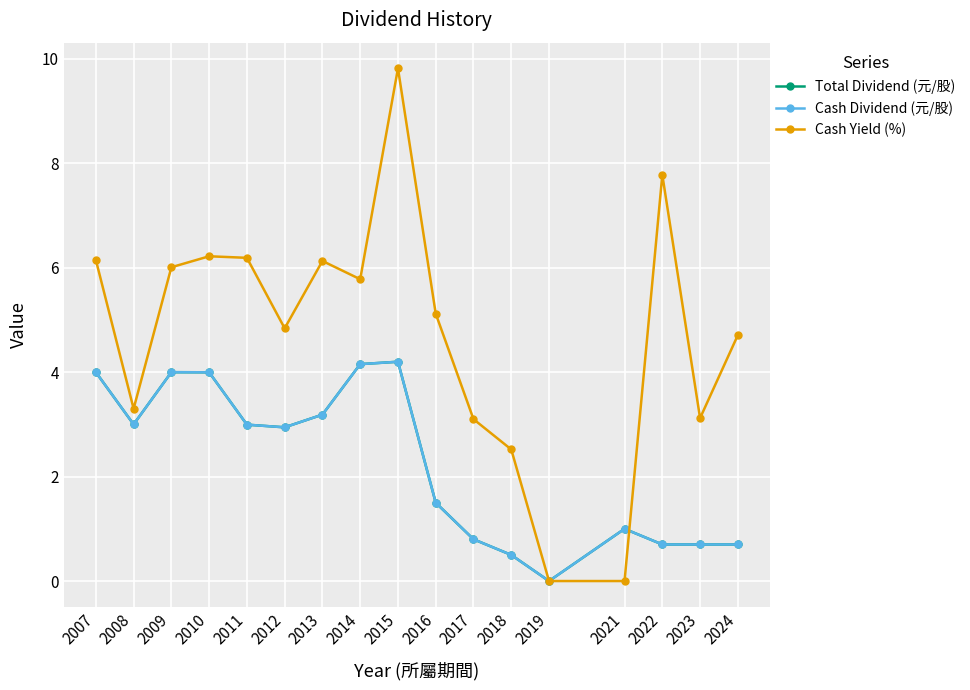

True or false: Cash Dividend (元/股) and Total Dividend (元/股) cross at least once.

False